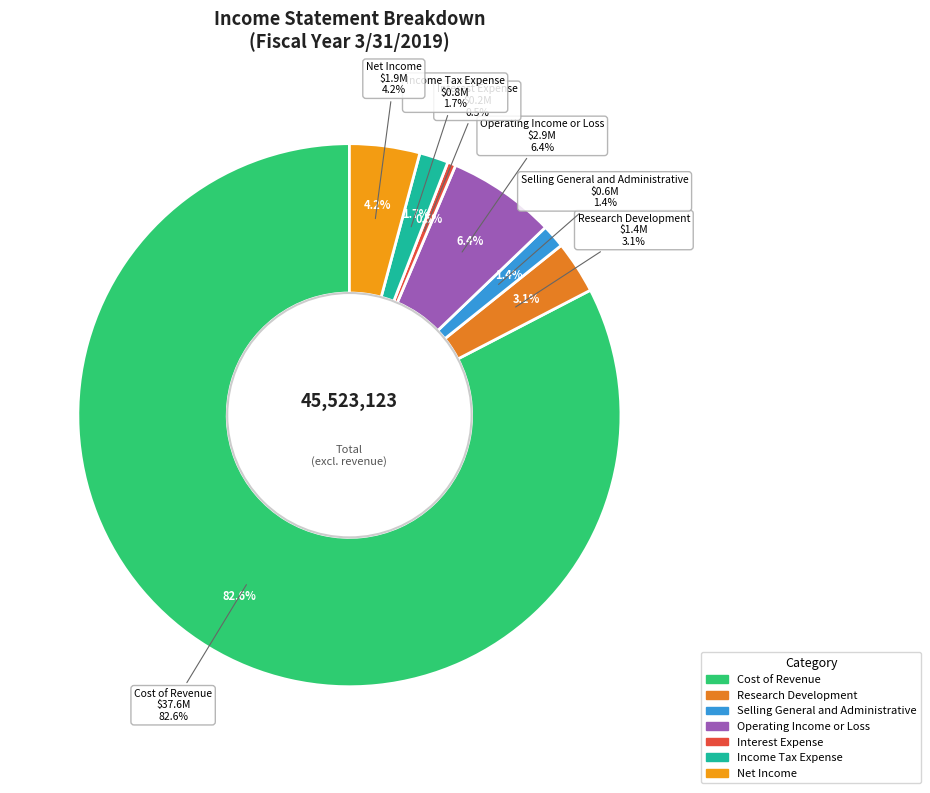

What is the total percentage of Research Development and Operating Income or Loss?

9.6%